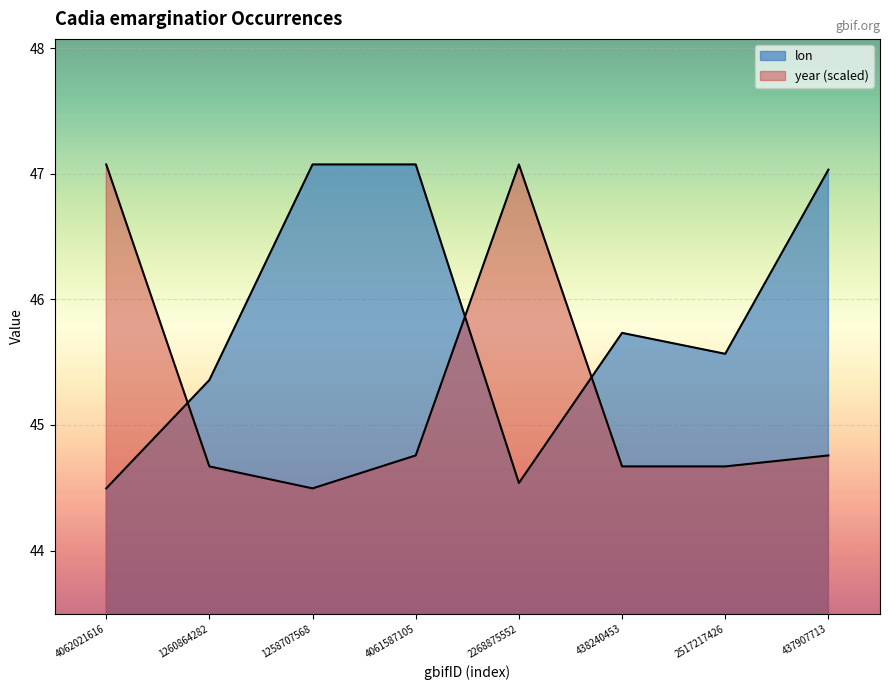

At which category does the chart reach its minimum across all series?

4062021616